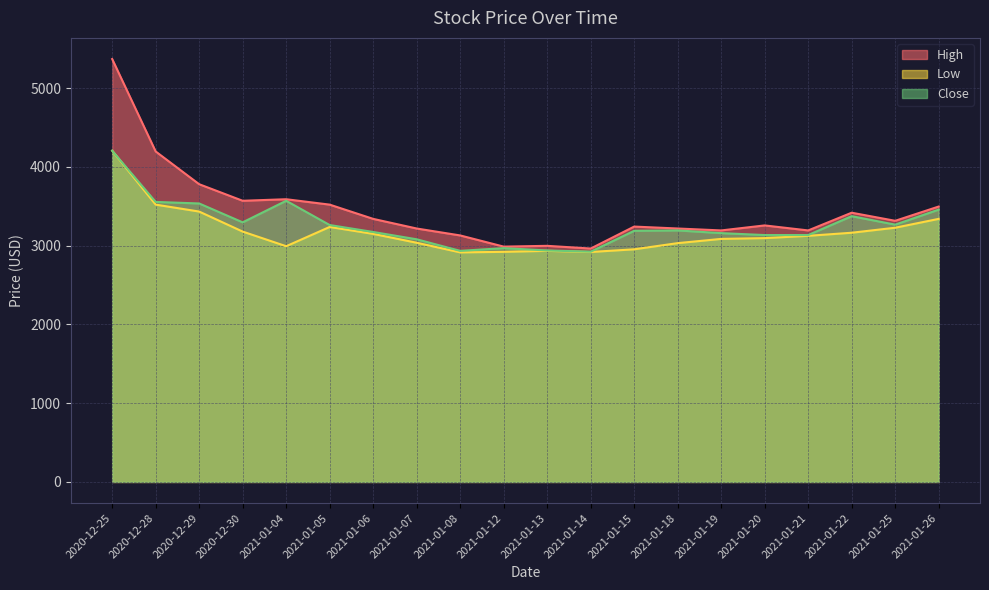

What is the difference between the Close values at 2021-01-18 and 2021-01-14?

270.0